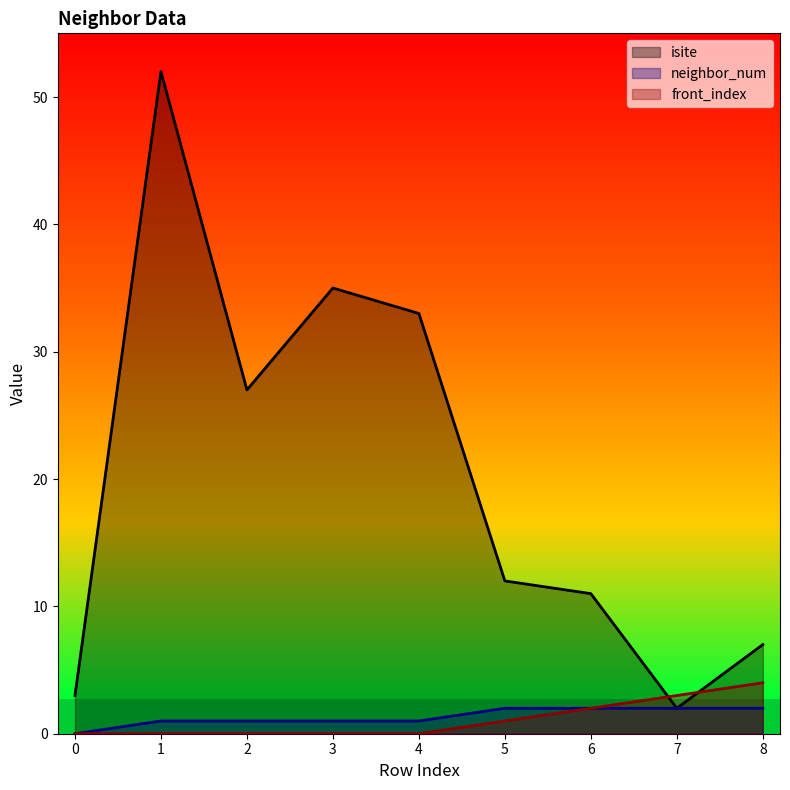

What is the maximum value for isite?

52